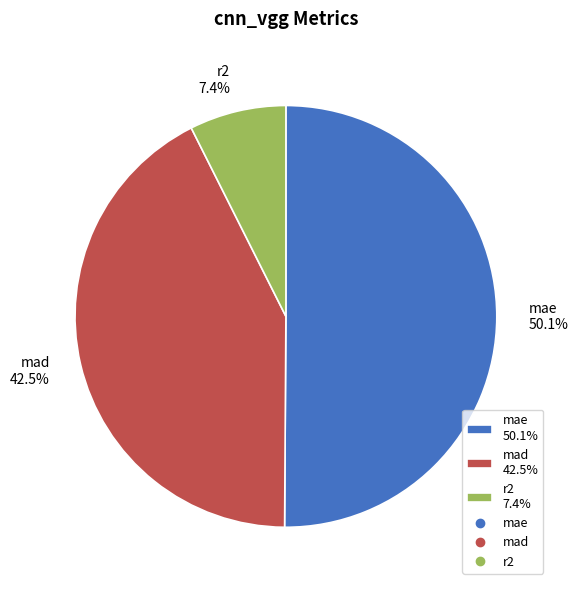

To the nearest percent, what is the difference between the largest and smallest slice percentages?

43%